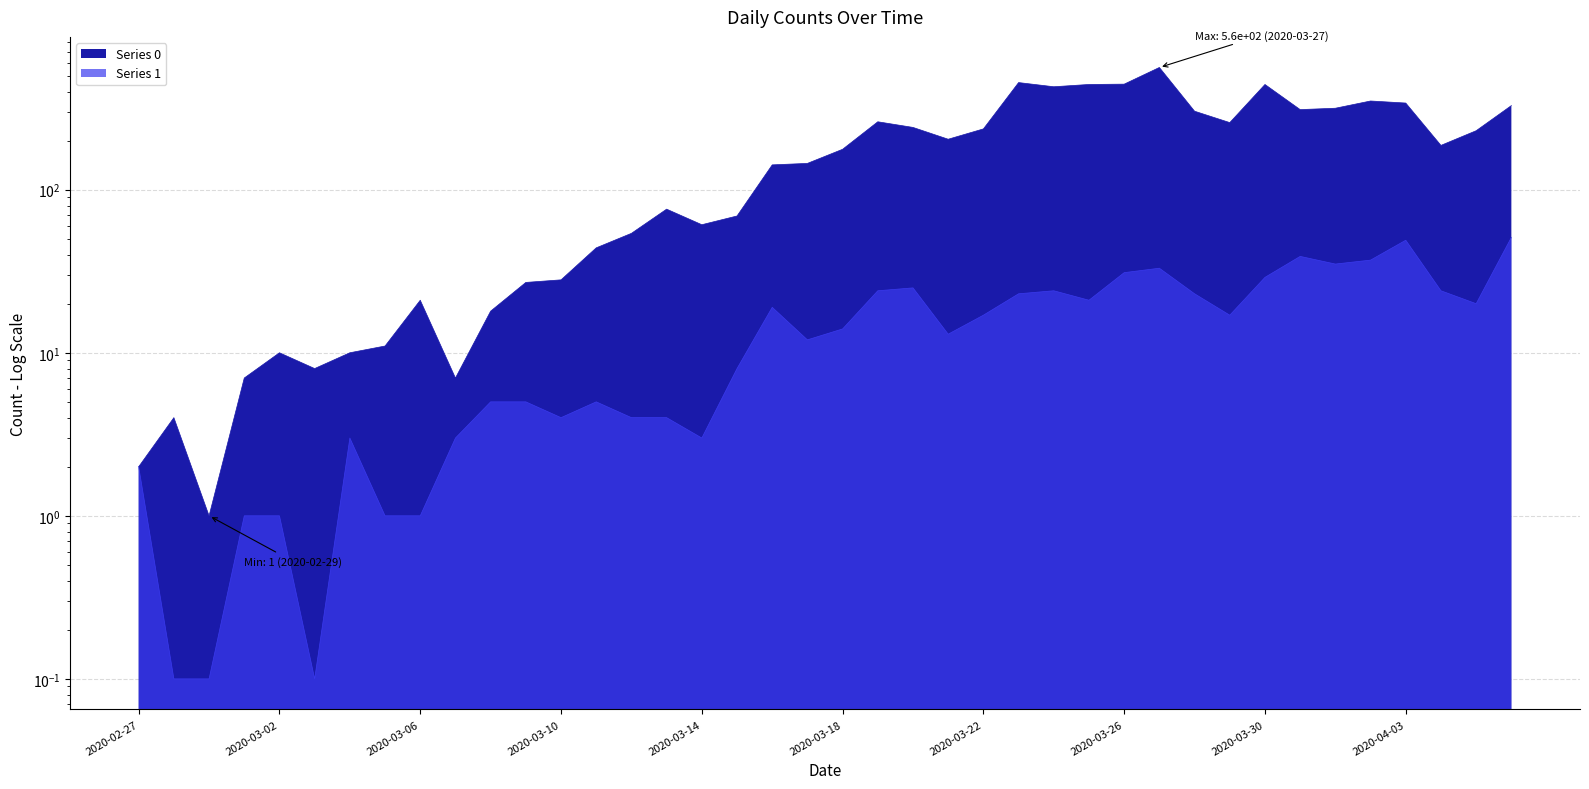

At which label is Series 0 closest to 281?

2020-03-19